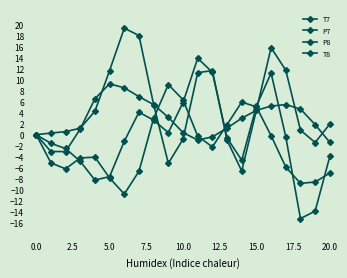

Which series ends up on top after the final intersection of T7 and P8?

T7